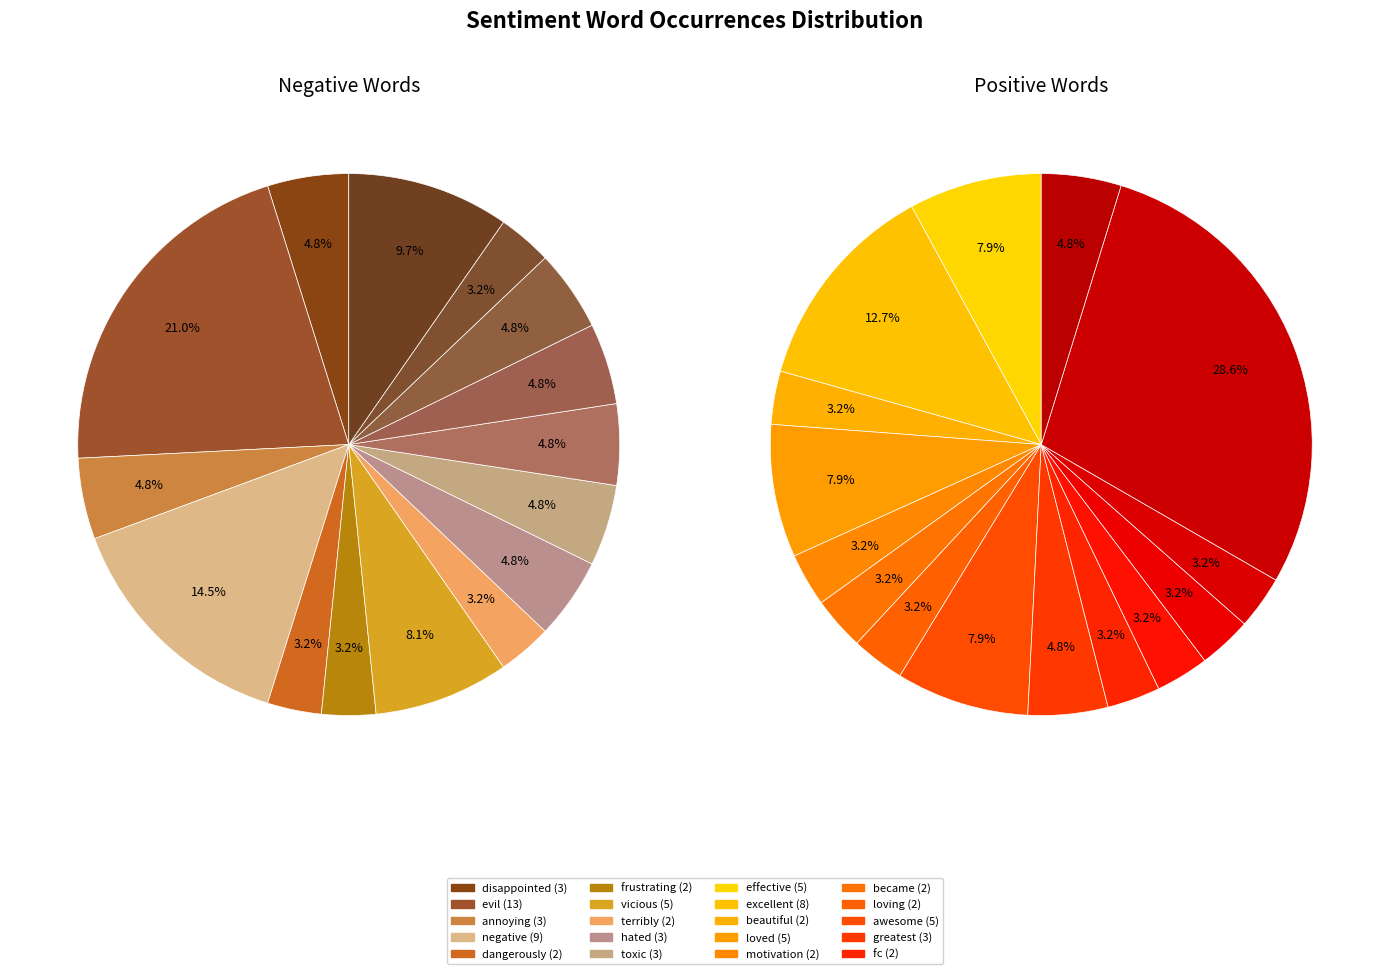

How many segments does this pie chart have?

15